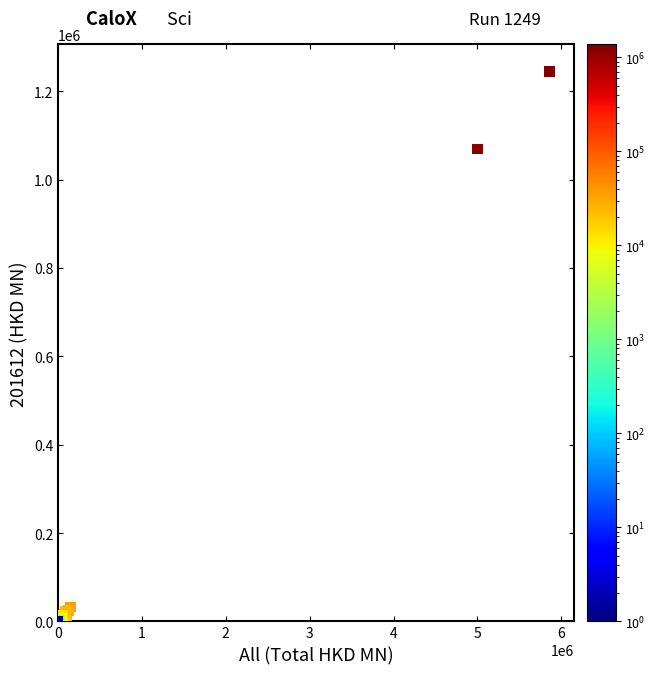

What Y value in the scatter plot is closest to 622225?

1069445.6